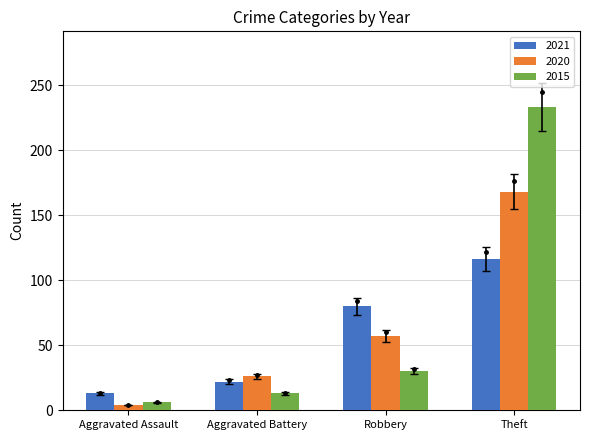

What is the average value of the 2021 series?

58